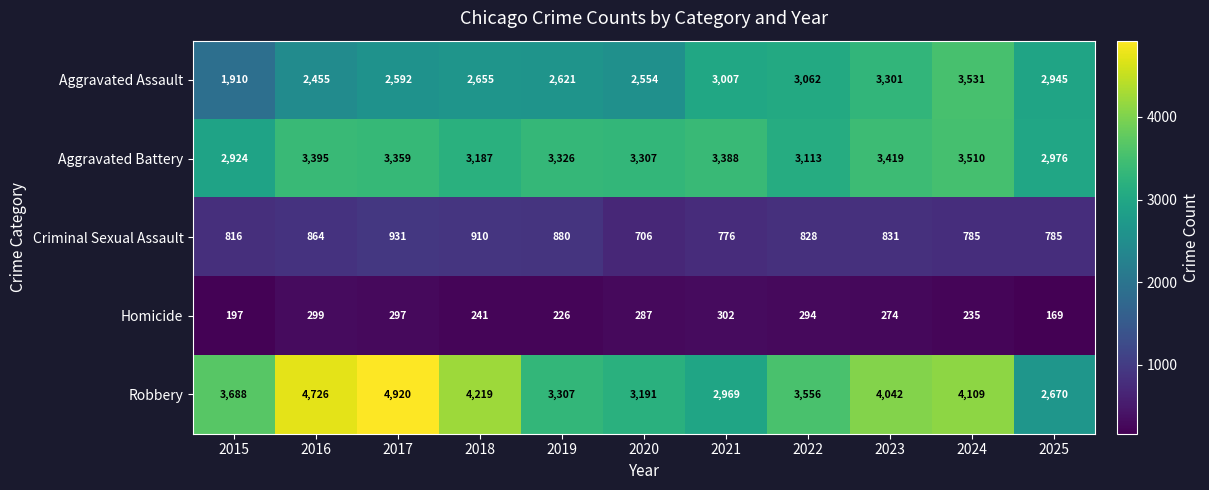

What is the sum of all Homicide values?

2821